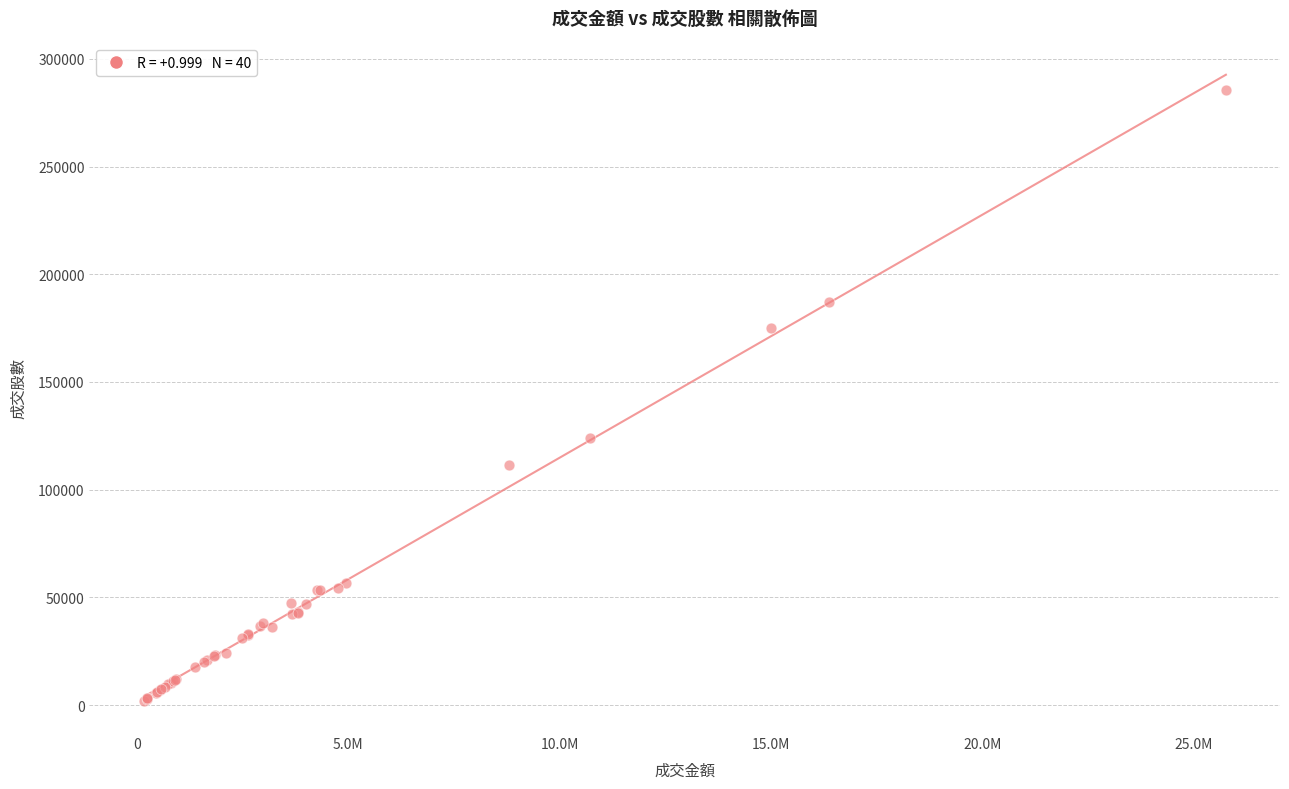

What Y value in the scatter plot is closest to 143831?

123882